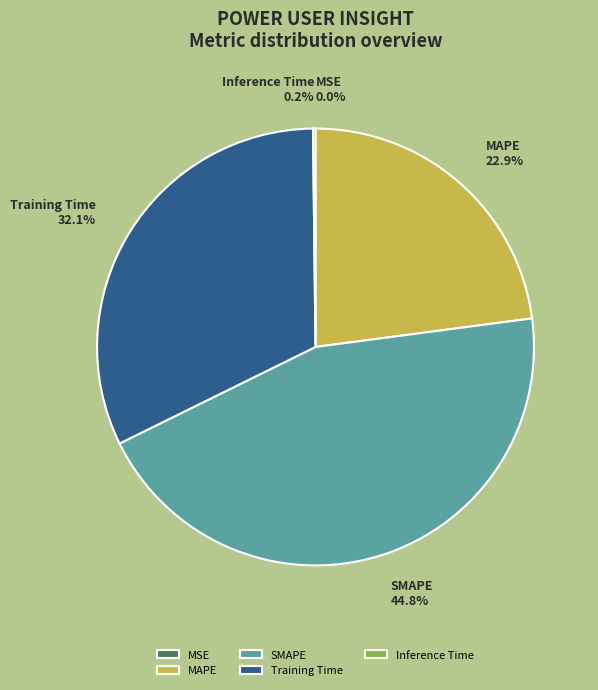

Do Training Time and SMAPE together represent more than half of the pie?

Yes